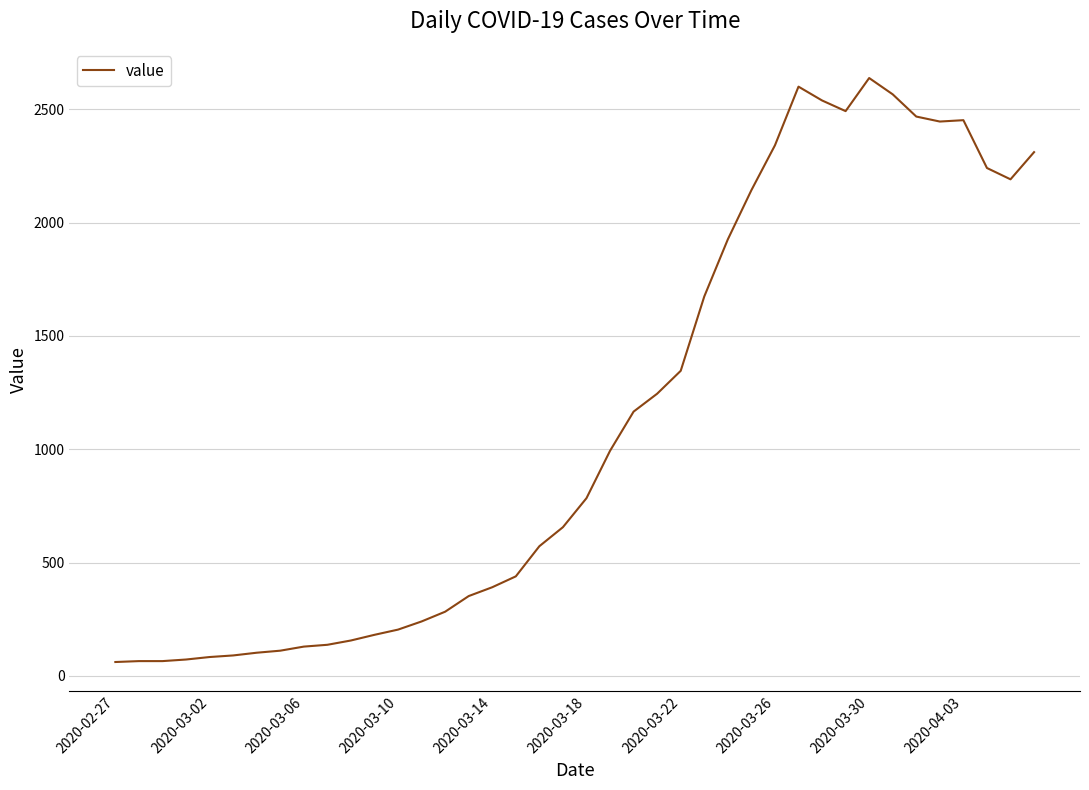

What is the smallest value displayed?

61